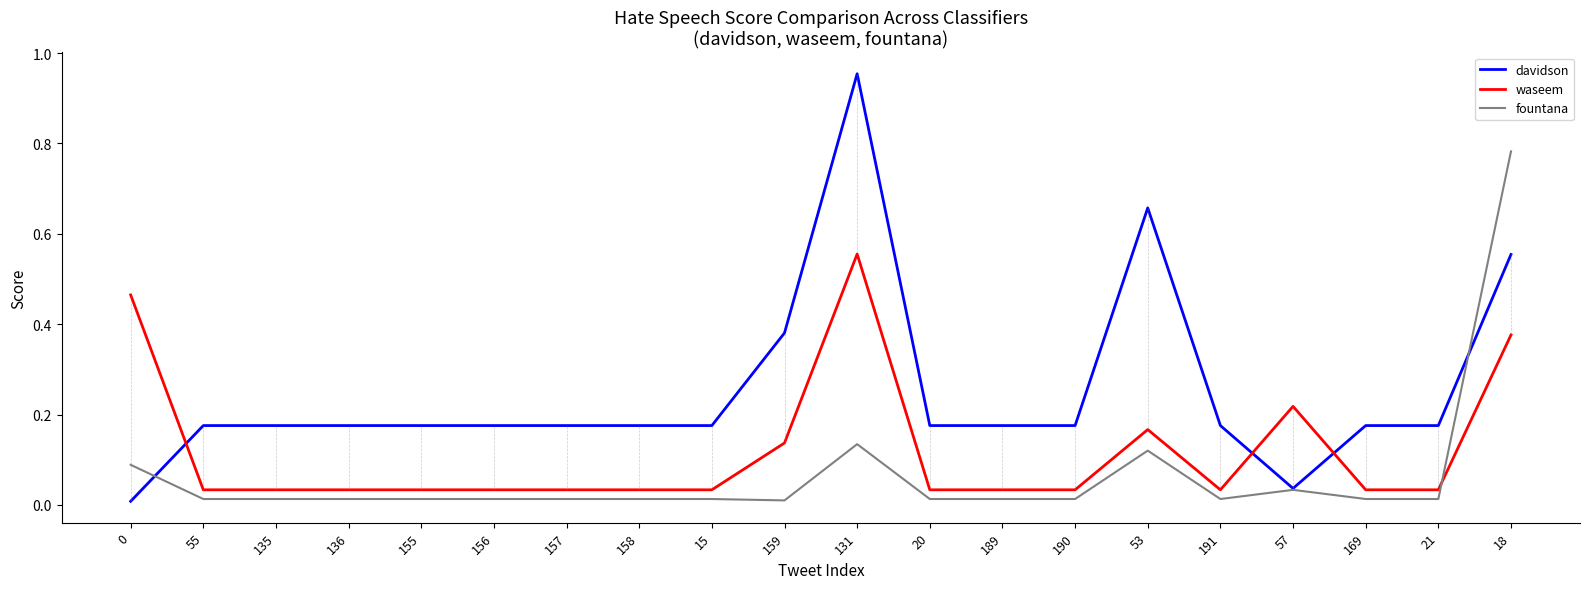

What are all the series names shown in the legend?

davidson, waseem, fountana